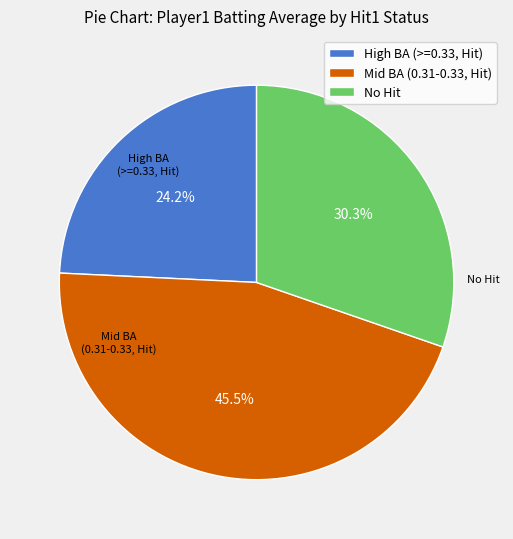

How many segments does this pie chart have?

3